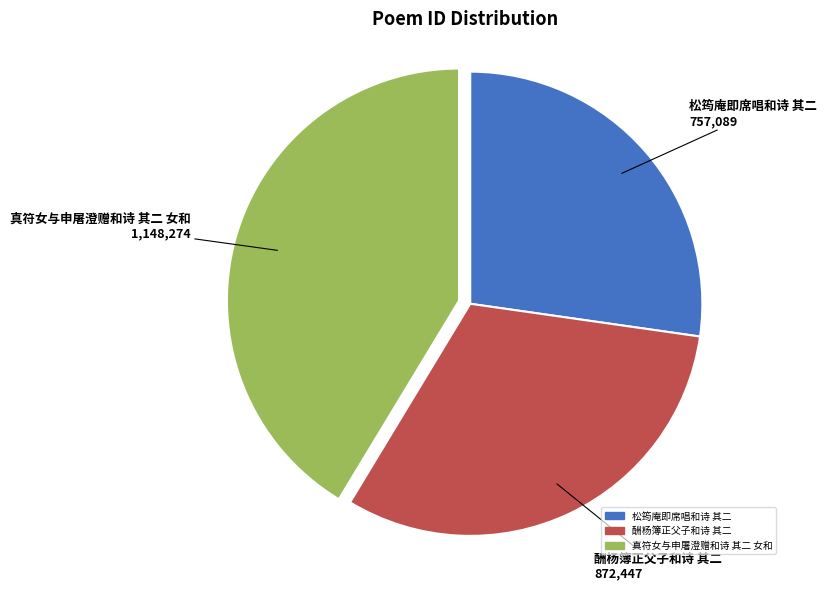

What is the smallest slice in the pie chart?

松筠庵即席唱和诗 其二